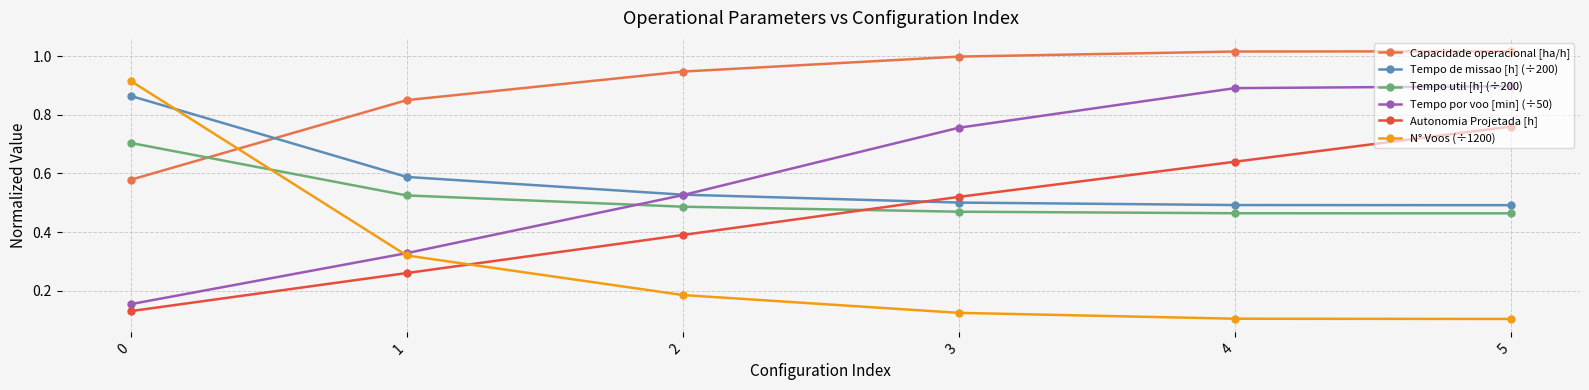

The value of Autonomia Projetada [h] at 2 is 0.4. True or false?

True